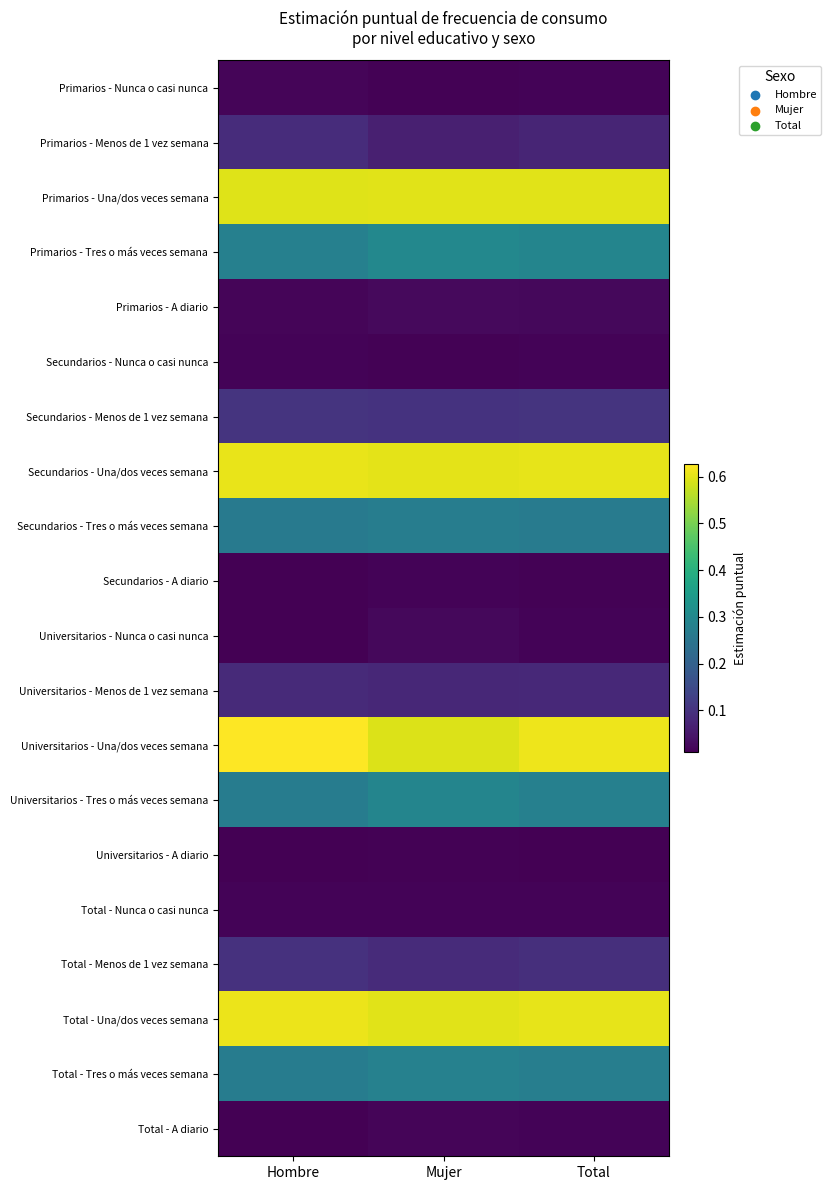

Reading left to right, extract all data points from this chart.

Primarios - Nunca o casi nunca: Hombre=0.0	Mujer=0.0	Total=0.0
Primarios - Menos de 1 vez semana: Hombre=0.1	Mujer=0.1	Total=0.1
Primarios - Una/dos veces semana: Hombre=0.6	Mujer=0.6	Total=0.6
Primarios - Tres o más veces semana: Hombre=0.3	Mujer=0.3	Total=0.3
Primarios - A diario: Hombre=0.0	Mujer=0.0	Total=0.0
Secundarios - Nunca o casi nunca: Hombre=0.0	Mujer=0.0	Total=0.0
Secundarios - Menos de 1 vez semana: Hombre=0.1	Mujer=0.1	Total=0.1
Secundarios - Una/dos veces semana: Hombre=0.6	Mujer=0.6	Total=0.6
Secundarios - Tres o más veces semana: Hombre=0.3	Mujer=0.3	Total=0.3
Secundarios - A diario: Hombre=0.0	Mujer=0.0	Total=0.0
Universitarios - Nunca o casi nunca: Hombre=0.0	Mujer=0.0	Total=0.0
Universitarios - Menos de 1 vez semana: Hombre=0.1	Mujer=0.1	Total=0.1
Universitarios - Una/dos veces semana: Hombre=0.6	Mujer=0.6	Total=0.6
Universitarios - Tres o más veces semana: Hombre=0.3	Mujer=0.3	Total=0.3
Universitarios - A diario: Hombre=0.0	Mujer=0.0	Total=0.0
Total - Nunca o casi nunca: Hombre=0.0	Mujer=0.0	Total=0.0
Total - Menos de 1 vez semana: Hombre=0.1	Mujer=0.1	Total=0.1
Total - Una/dos veces semana: Hombre=0.6	Mujer=0.6	Total=0.6
Total - Tres o más veces semana: Hombre=0.3	Mujer=0.3	Total=0.3
Total - A diario: Hombre=0.0	Mujer=0.0	Total=0.0